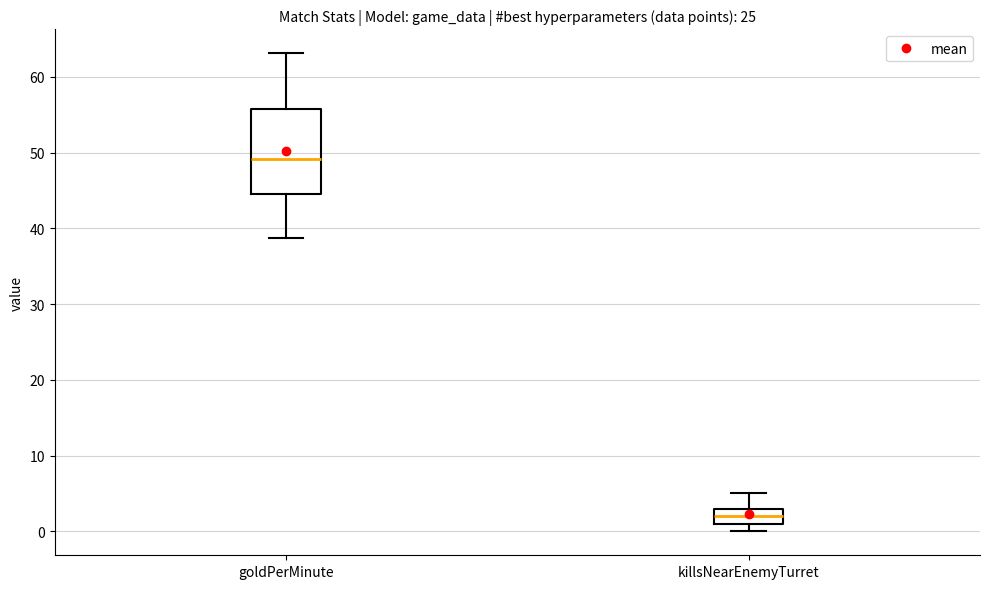

Reading left to right, transcribe this box plot: for each box, give where its median line is, the range the box spans, and where its two whiskers end, as read against the y-axis. The values are not printed on the chart, so give them approximately, as read against the axis.

goldPerMinute: median 49, box 45 to 56, whiskers 39 to 63
killsNearEnemyTurret: median 2, box 1 to 3, whiskers 0 to 5